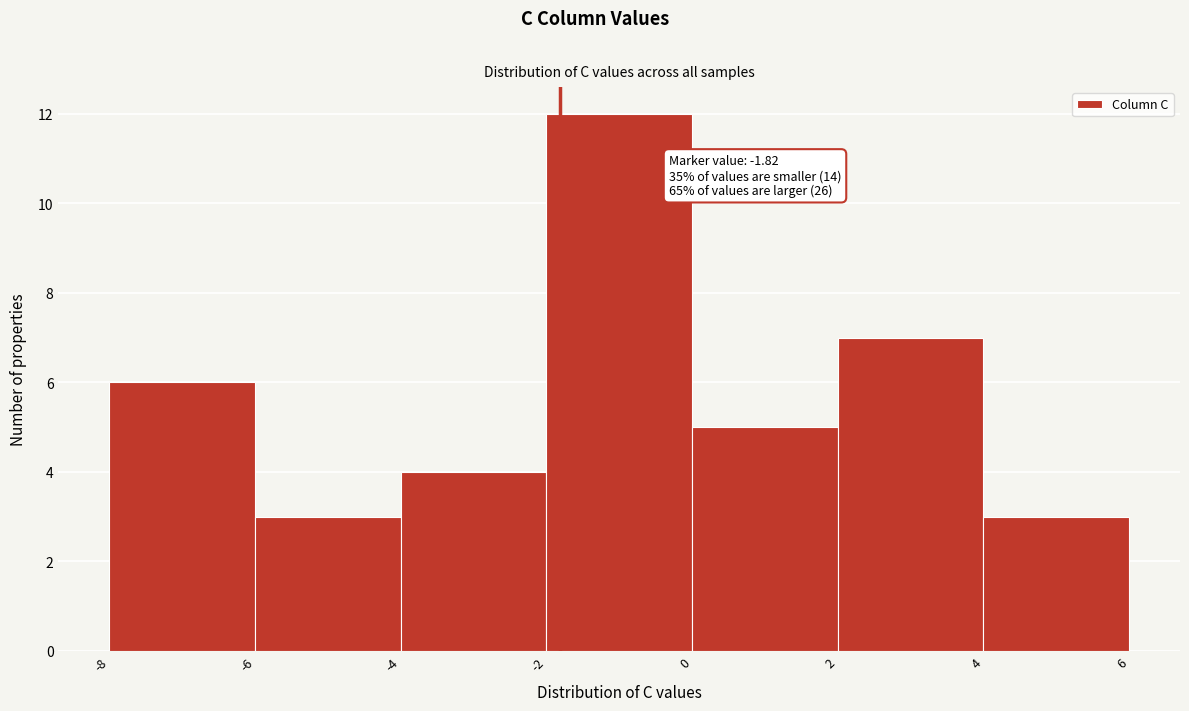

Over which range of the x-axis is the bar tallest?

-2 to 0